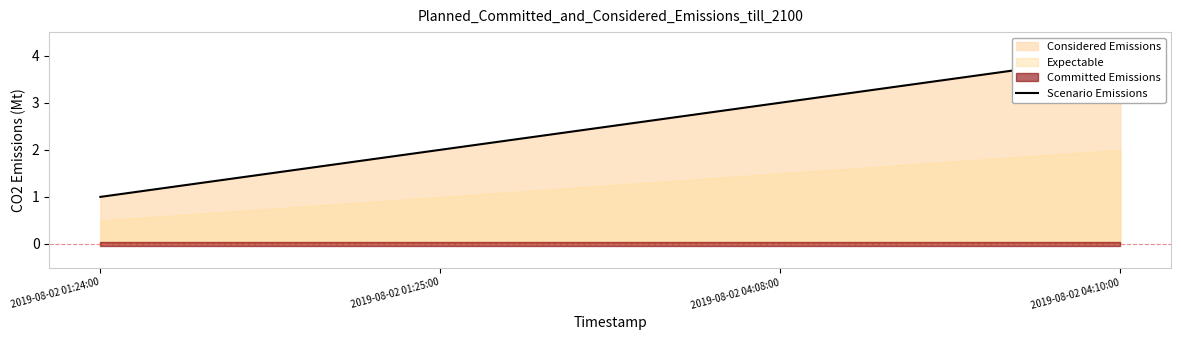

Reading left to right, list all the values displayed in this chart.

1	2	3	4